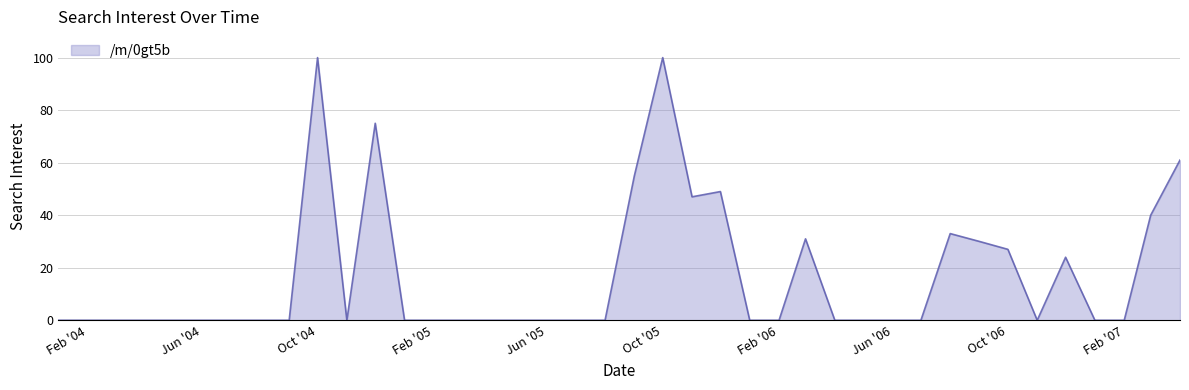

What is the difference between the maximum and minimum values?

100